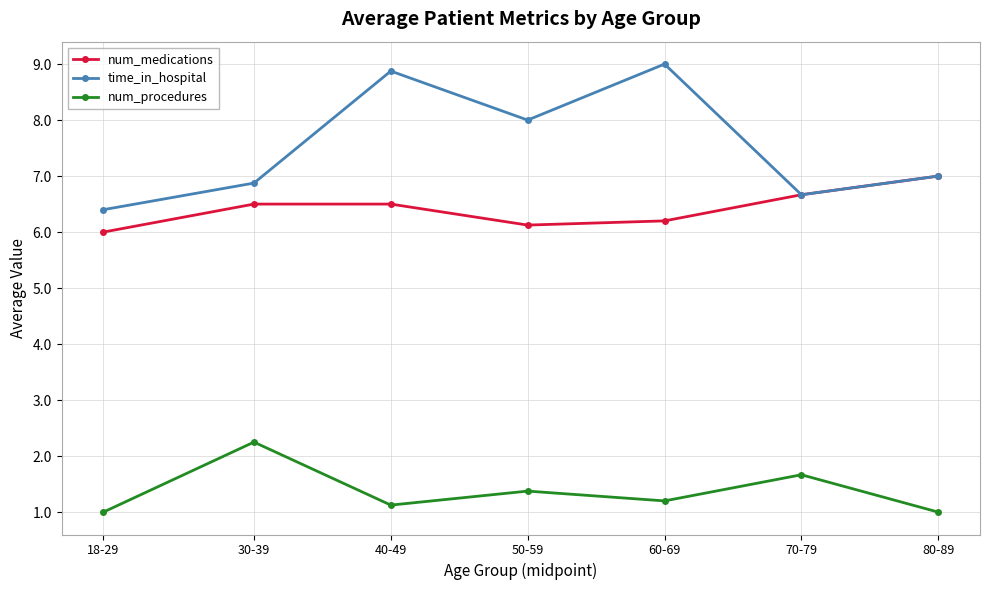

True or false: num_procedures has a value of 0.8 at 70-79.

False